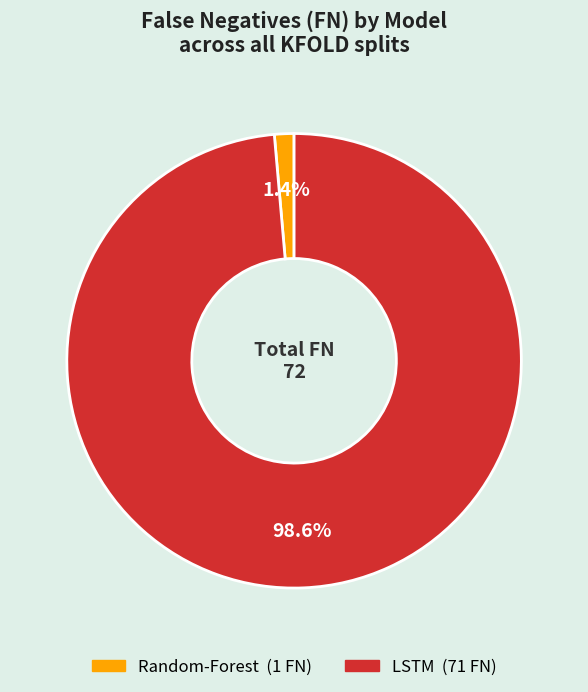

How many slices are in this pie chart?

2